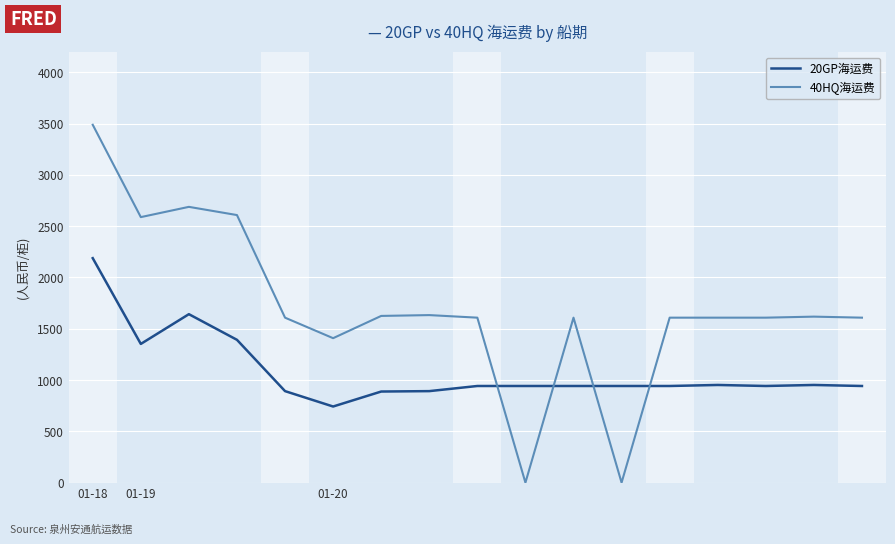

What is the maximum value shown in the chart?

3488